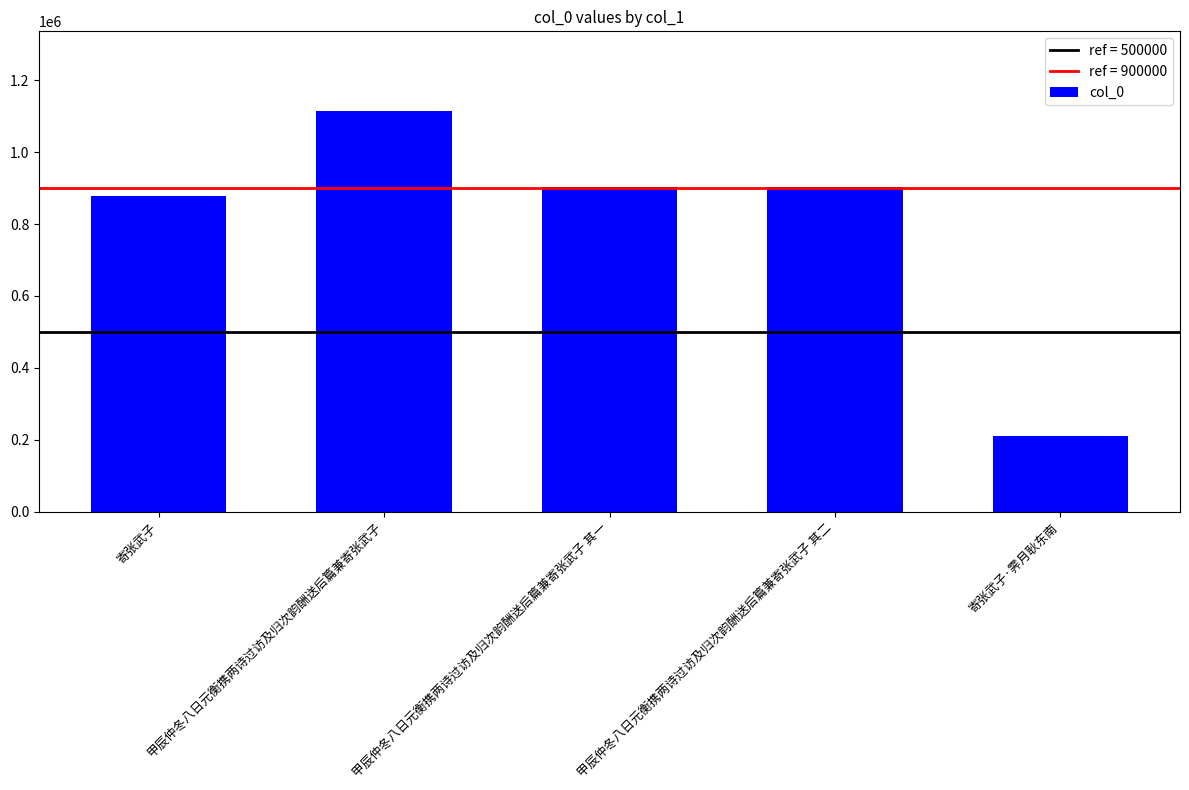

What is the difference between the maximum and minimum values?

902611